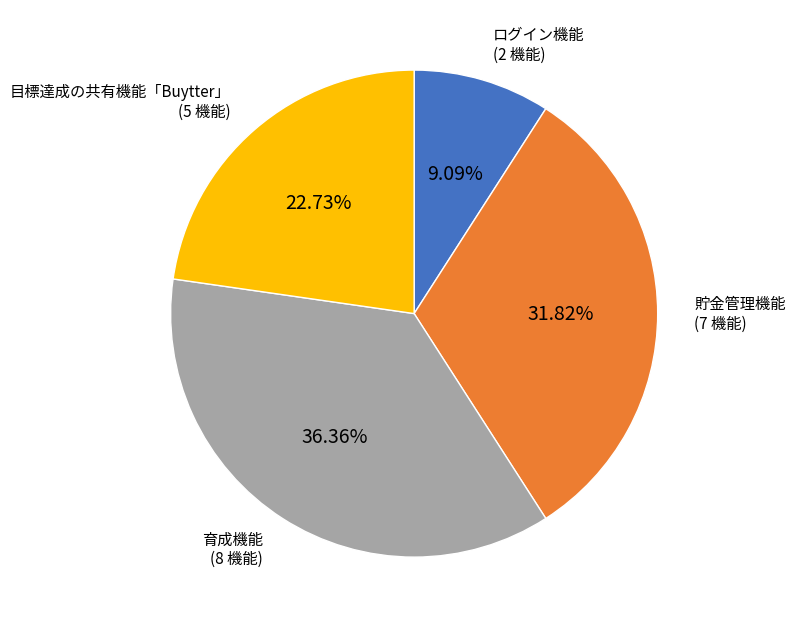

Is there any slice that represents more than half of the pie?

No